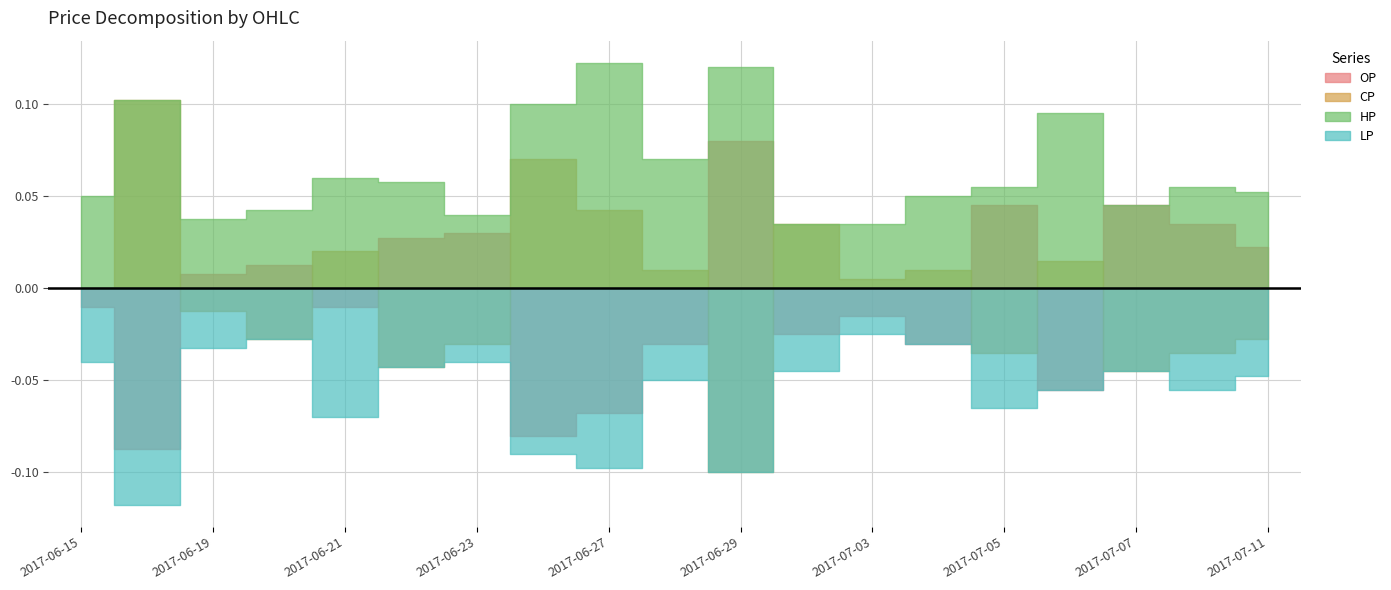

True or false: OP and HP intersect in this chart.

False